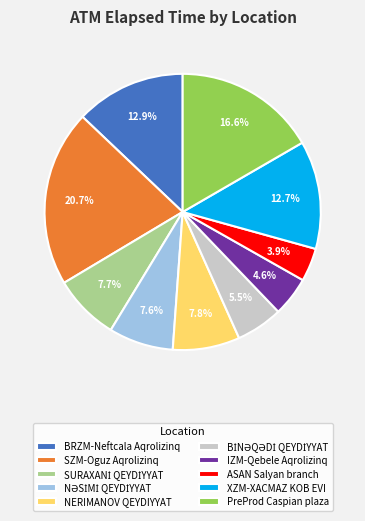

Approximately how many times larger is the value at PreProd Caspian plaza compared to BRZM-Neftcala Aqrolizinq?

1.3